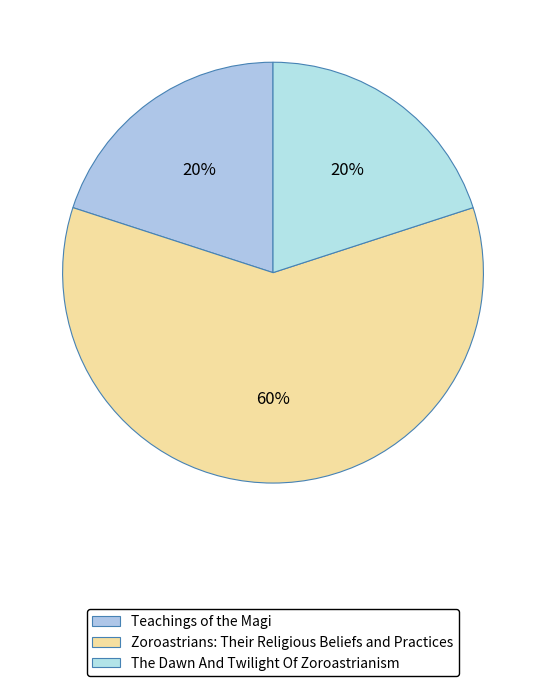

Which slice represents more than half of the pie?

Zoroastrians: Their Religious Beliefs and Practices